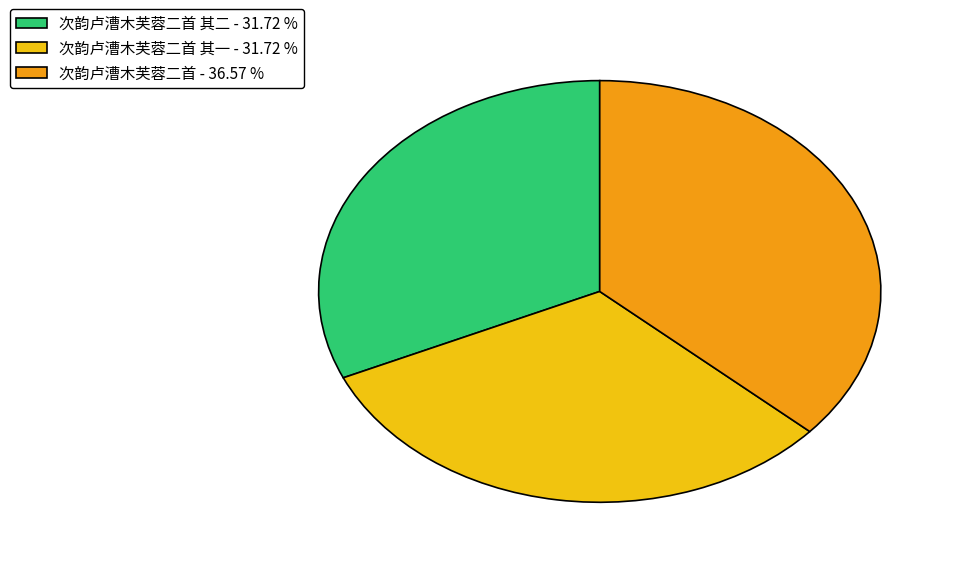

Is there any slice that represents more than half of the pie?

No